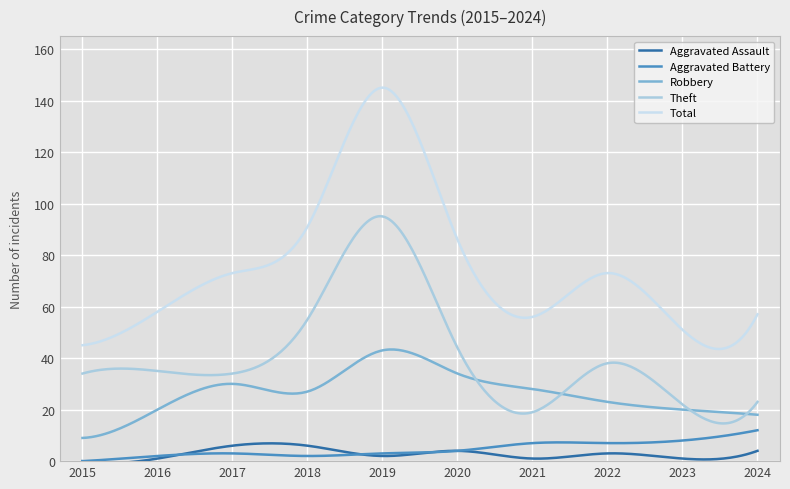

True or false: Robbery and Total intersect in this chart.

False